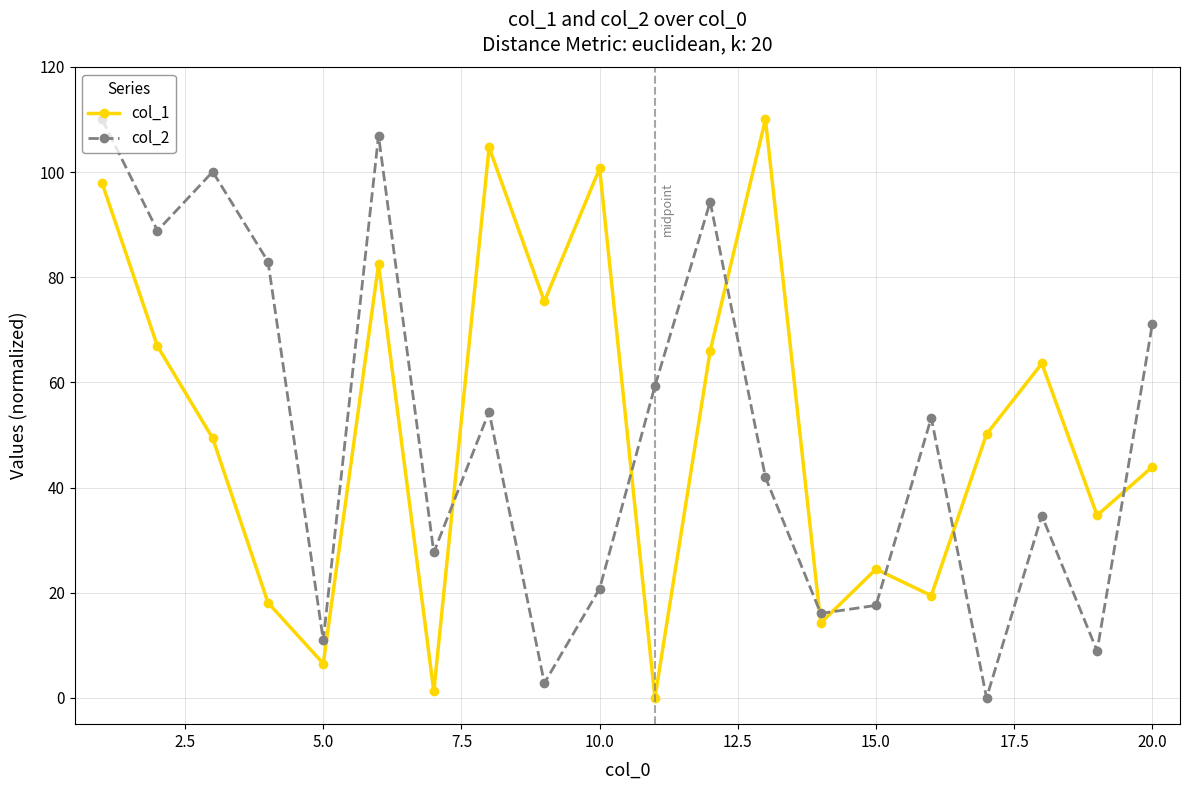

At how many categories does at least one series exceed 30?

16